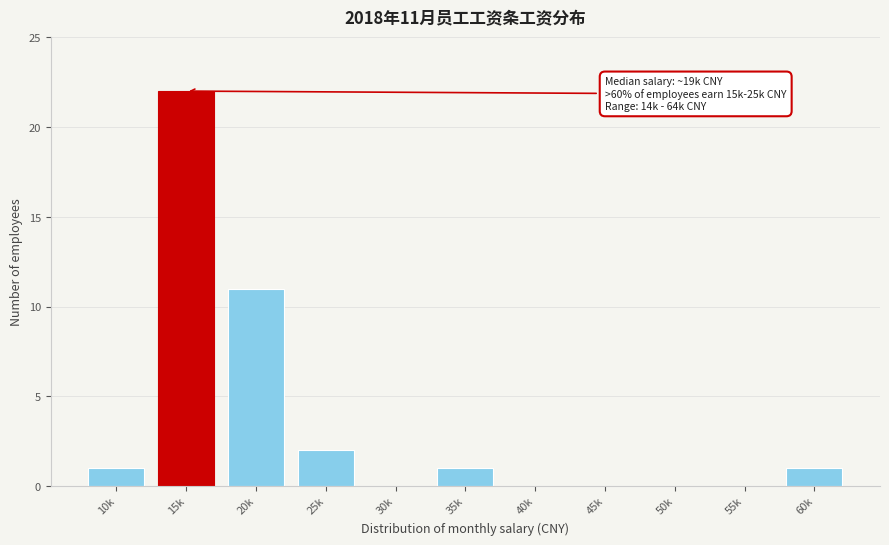

Reading left to right, extract all data points from this chart.

10k=1	15k=22	20k=11	25k=2	30k=0	35k=1	40k=0	45k=0	50k=0	55k=0	60k=1